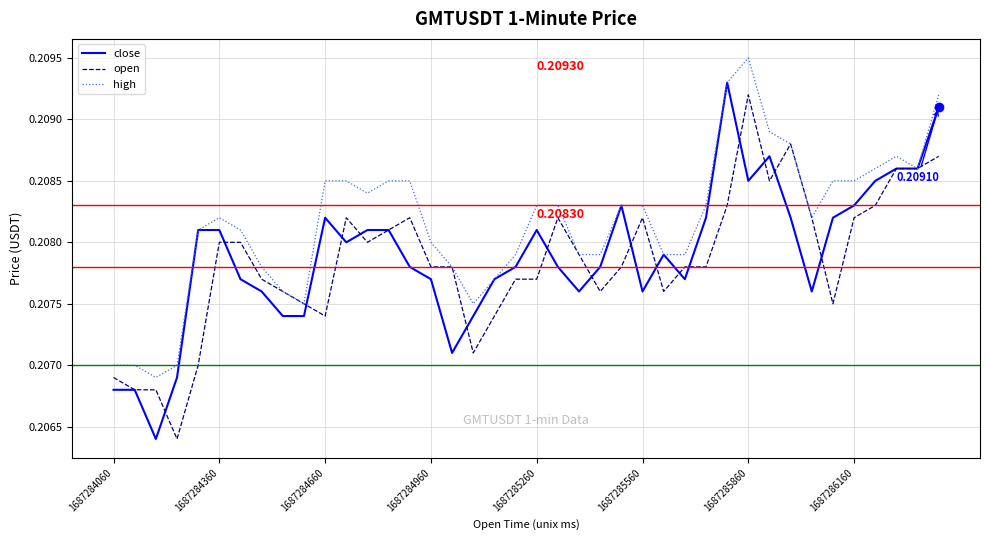

Which series has the largest total across all categories?

high